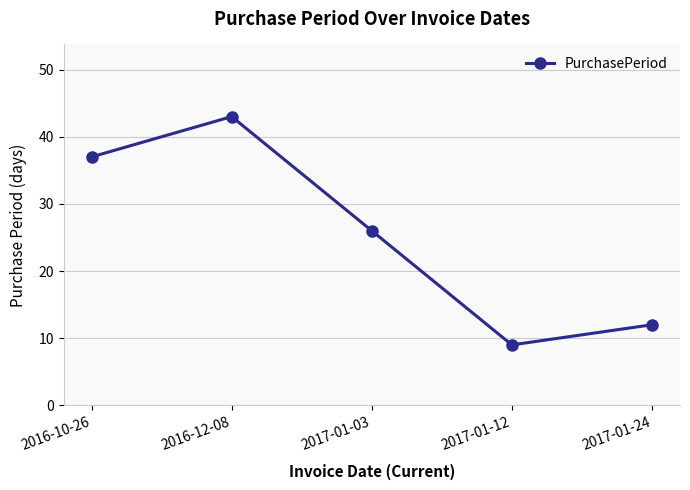

What is the difference between the maximum and minimum values?

34